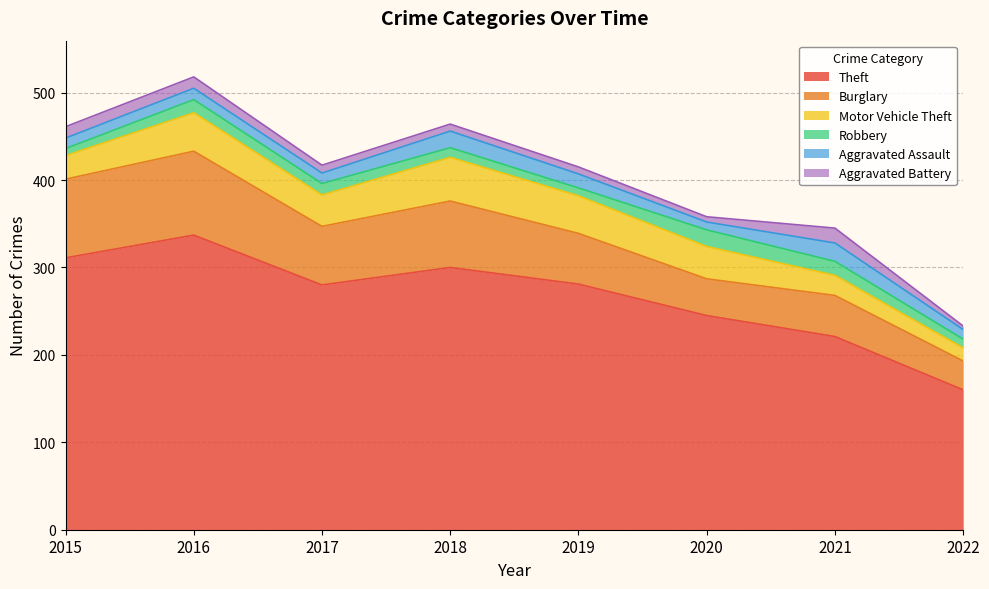

How many data points does each series have?

8